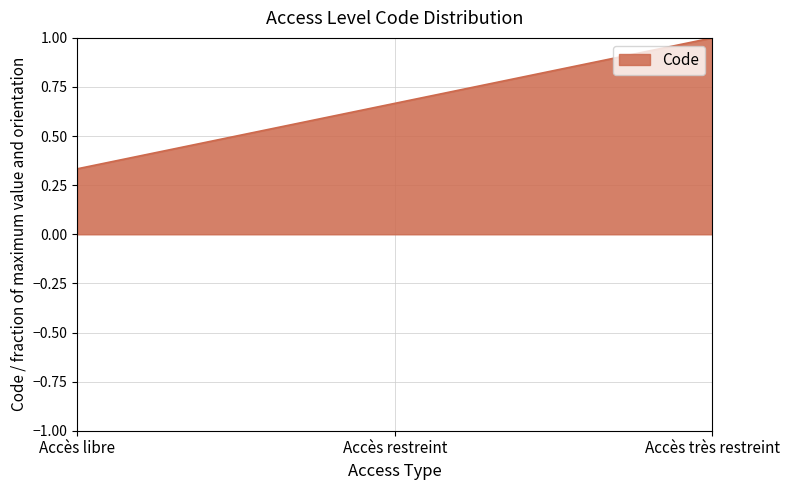

How many lines are shown in the chart?

1